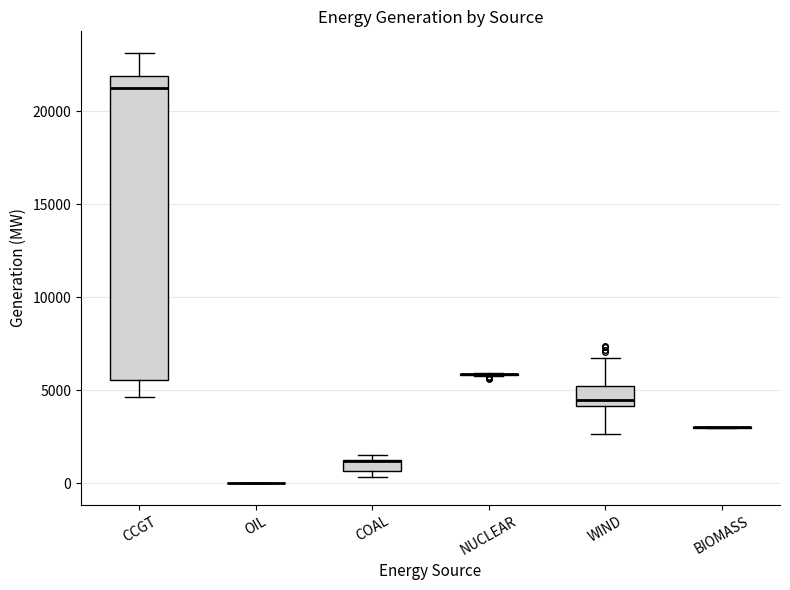

Which box is the tallest, from its lower edge to its upper edge?

CCGT